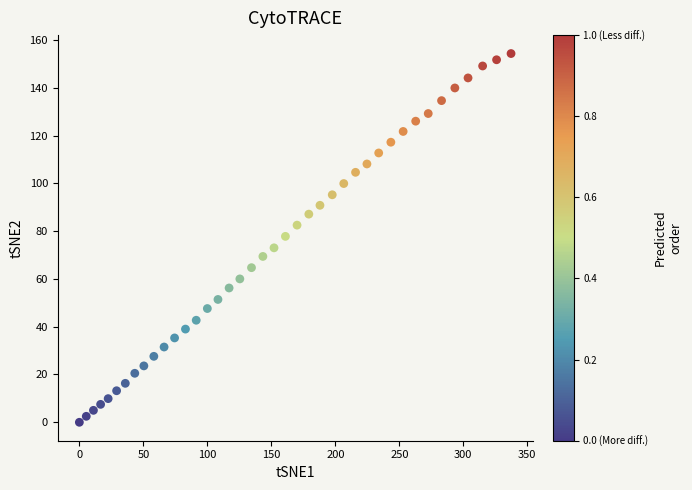

What is the range of X values (max minus min)?

337.3